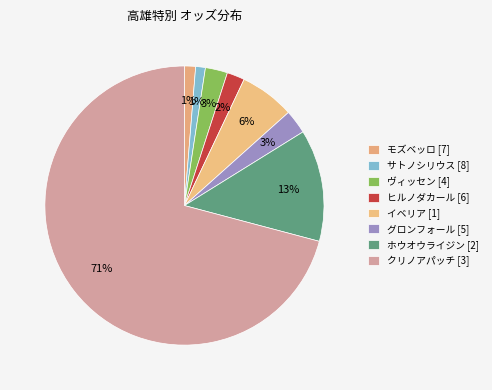

What is the total percentage of クリノアパッチ [3] and ホウオウライジン [2]?

83.8%